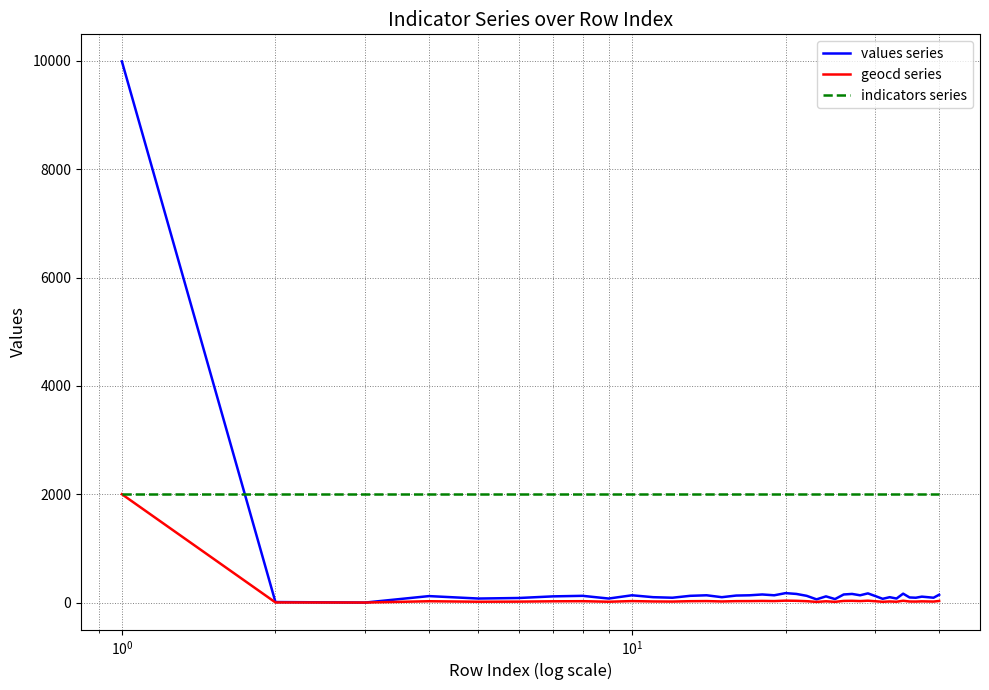

Which series has the largest total across all categories?

indicators series